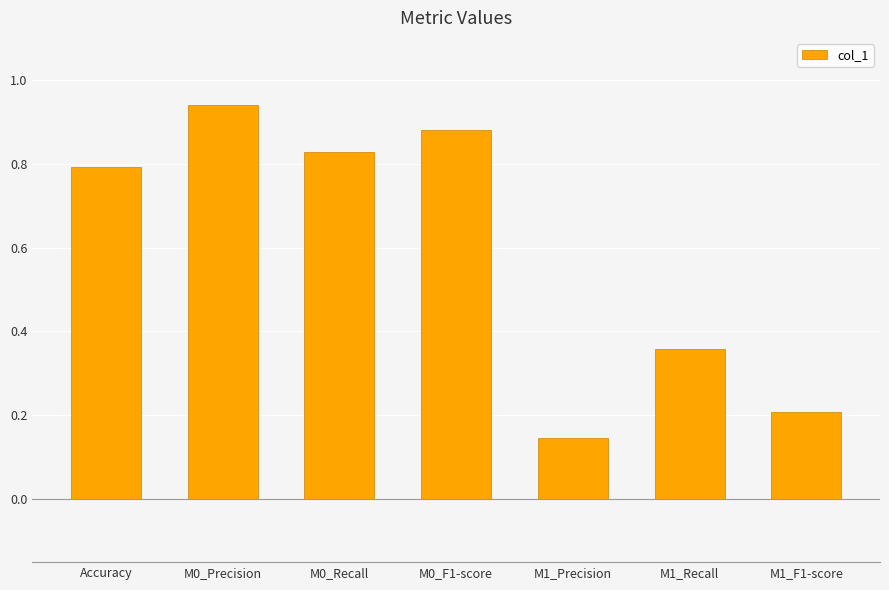

What is the sum of the values at M0_Recall and M0_Precision?

1.8